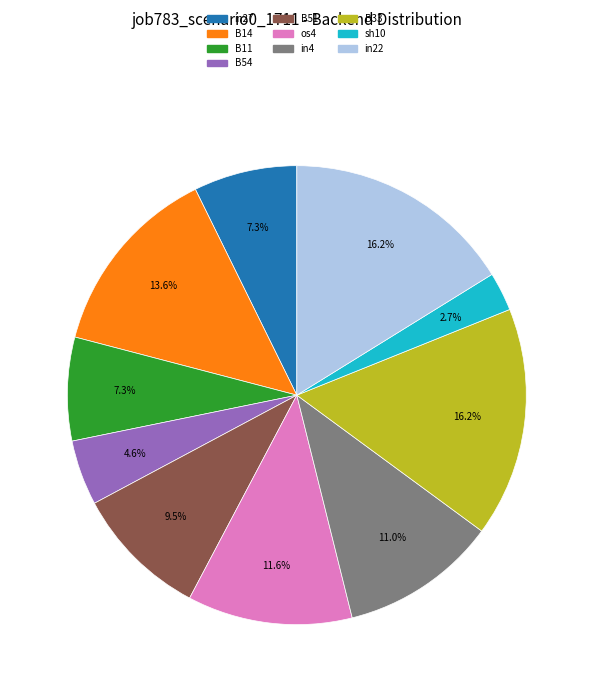

Is there a majority slice in this chart?

No